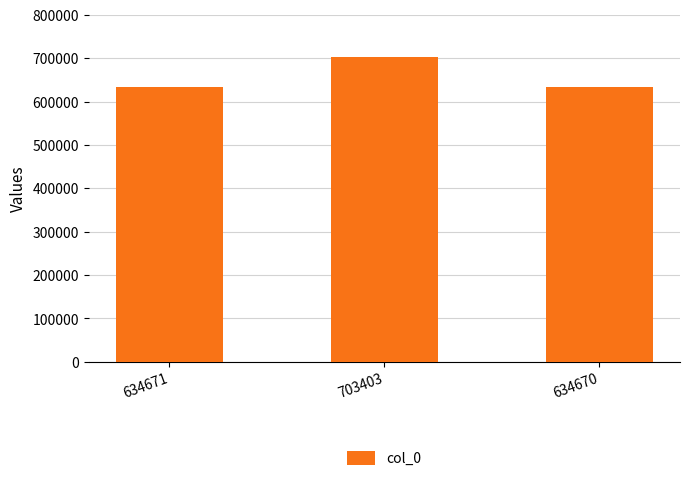

How many bars are there in total?

3